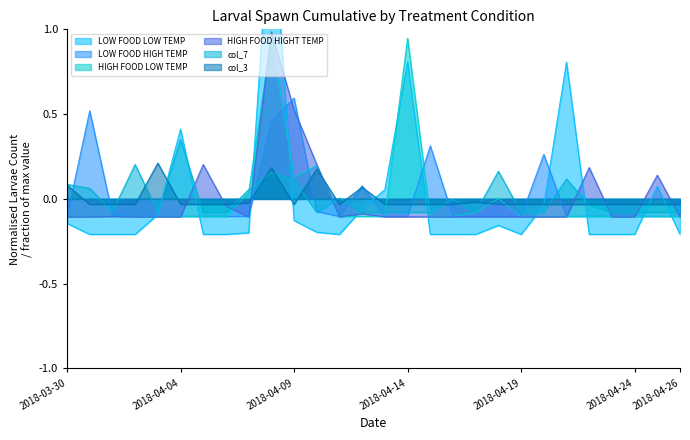

Where is LOW FOOD HIGH TEMP nearest to the value 0?

2018-04-10